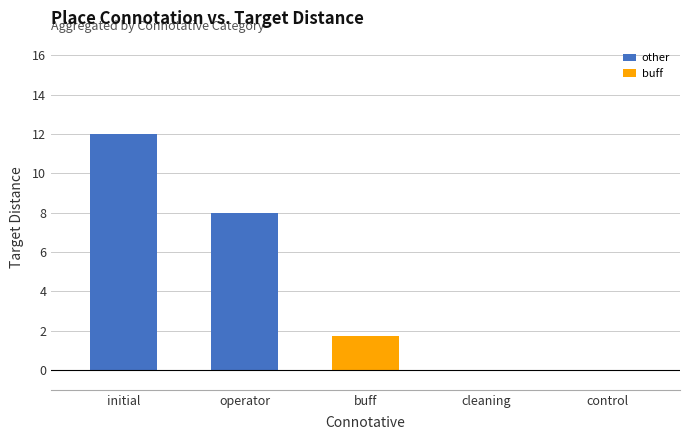

What is the label of the 5th bar from the left?

control